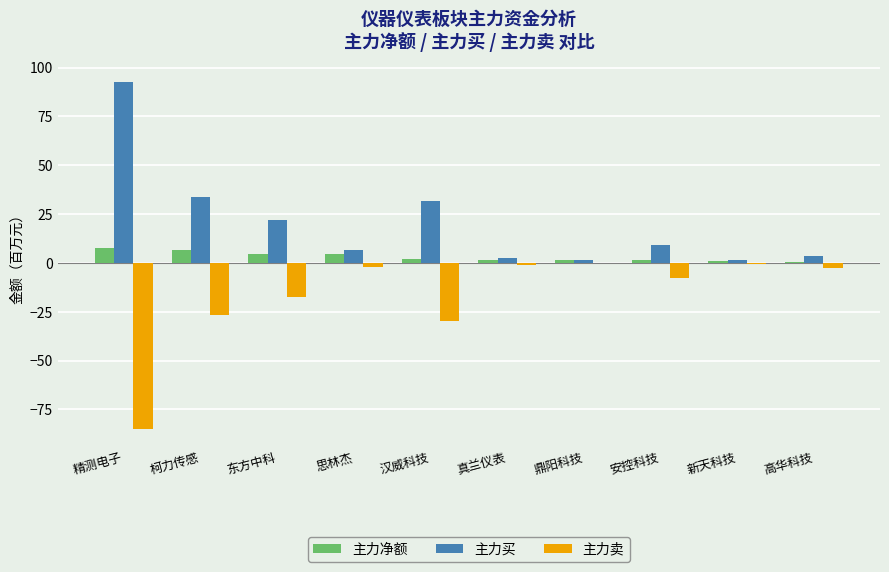

Which series changed the most between 精测电子 and 高华科技?

主力买